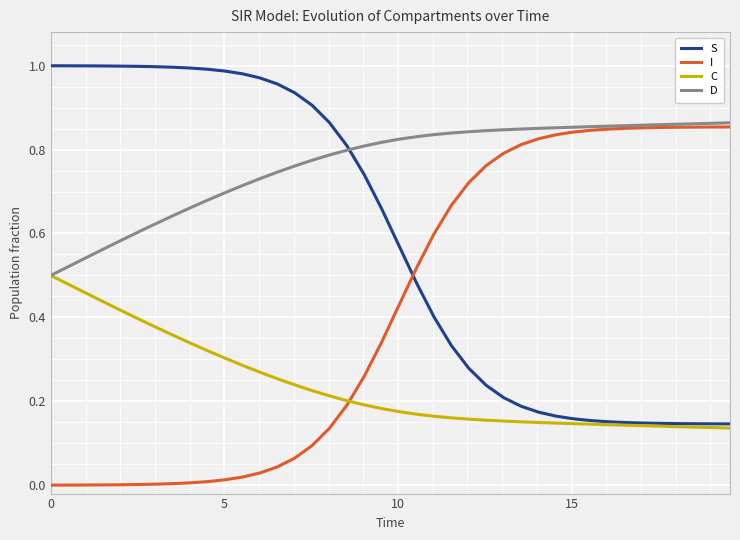

What are all the series names shown in the legend?

S, I, C, D